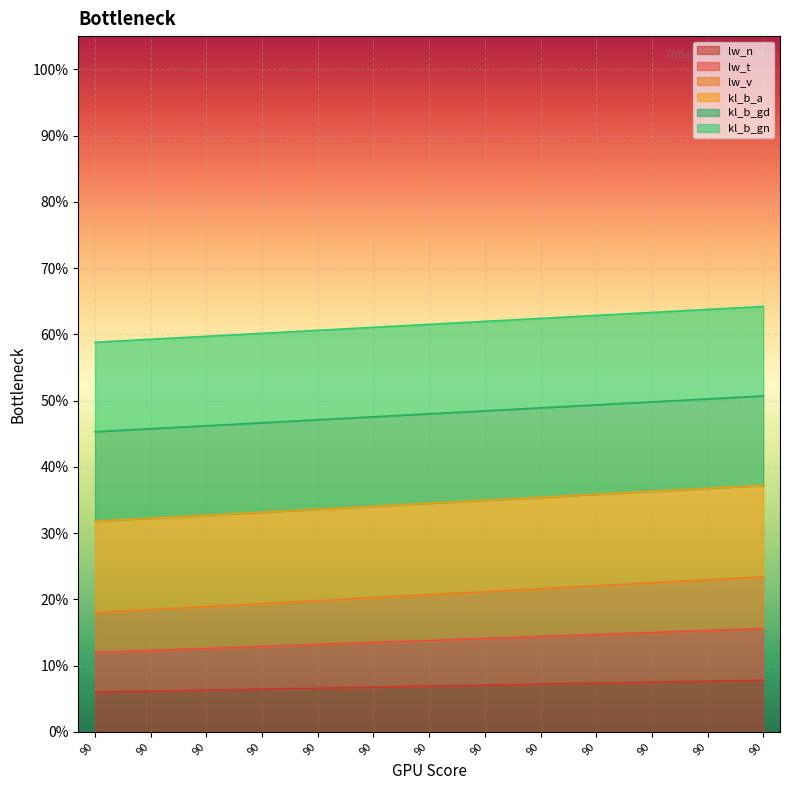

True or false: lw_n has a value of 0.0 at 90.

False